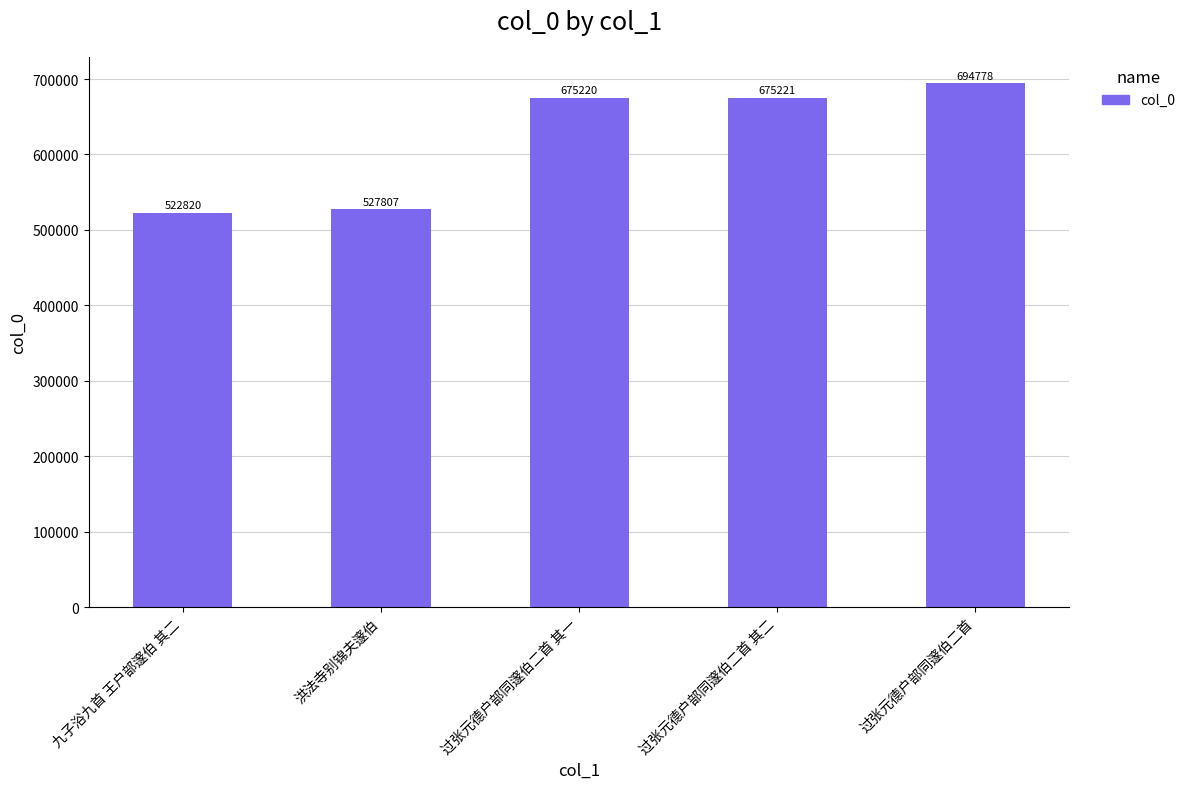

What is the minimum value shown in the chart?

522820